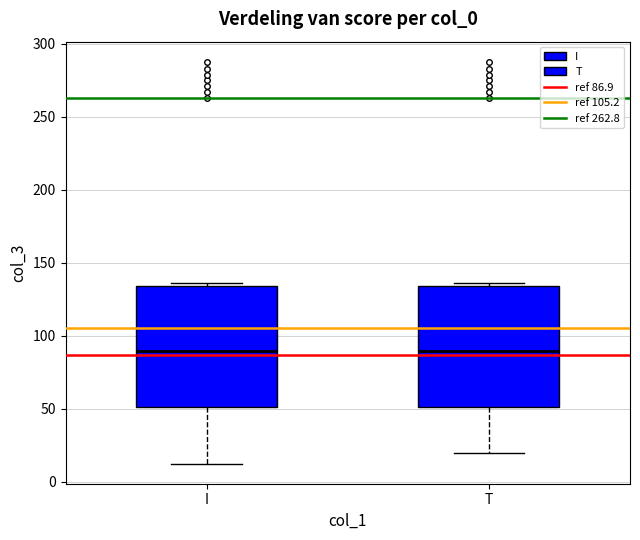

Reading left to right, read every box against the y-axis: the position of its median line, the range the box covers, and the ends of its whiskers. The values are not printed on the chart, so give them approximately, as read against the axis.

I: median 90, box 50 to 135, whiskers 15 to 135 (just above the box's upper edge)
T: median 90, box 50 to 135, whiskers 20 to 135 (just above the box's upper edge)